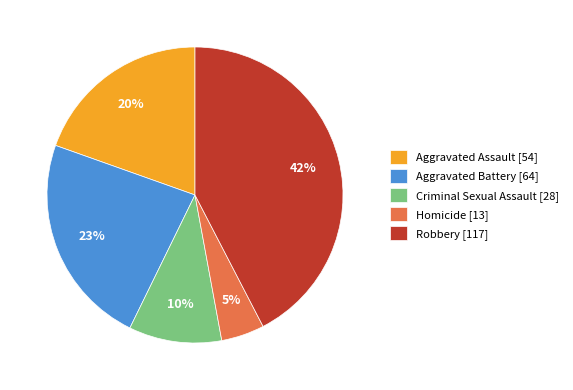

How many segments does this pie chart have?

5